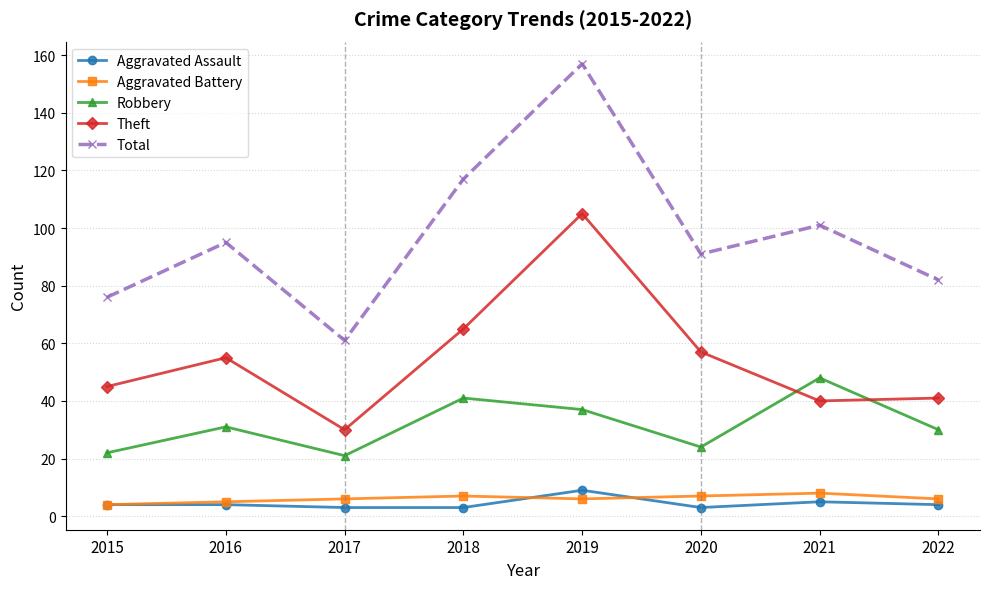

What is the average value of the Aggravated Assault series?

4